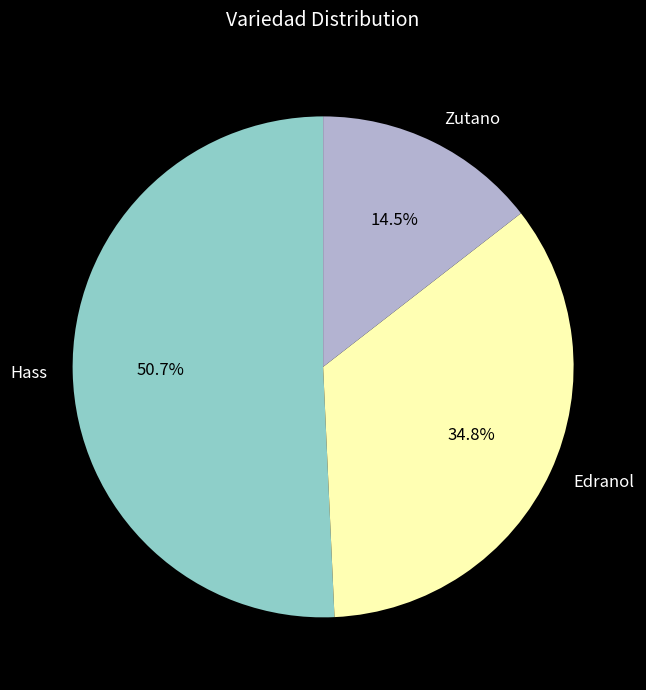

Rank the categories by value from lowest to highest.

Zutano, Edranol, Hass